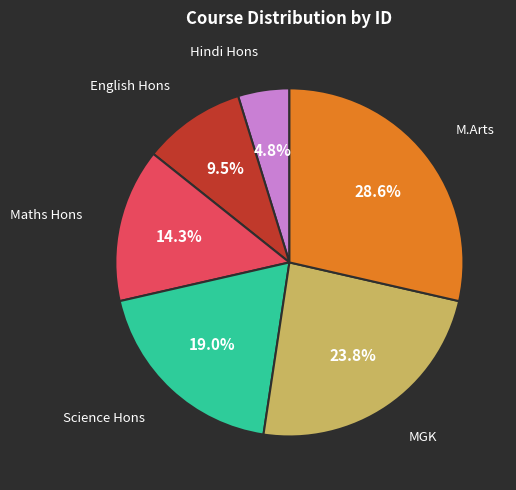

Is there any slice that represents more than half of the pie?

No